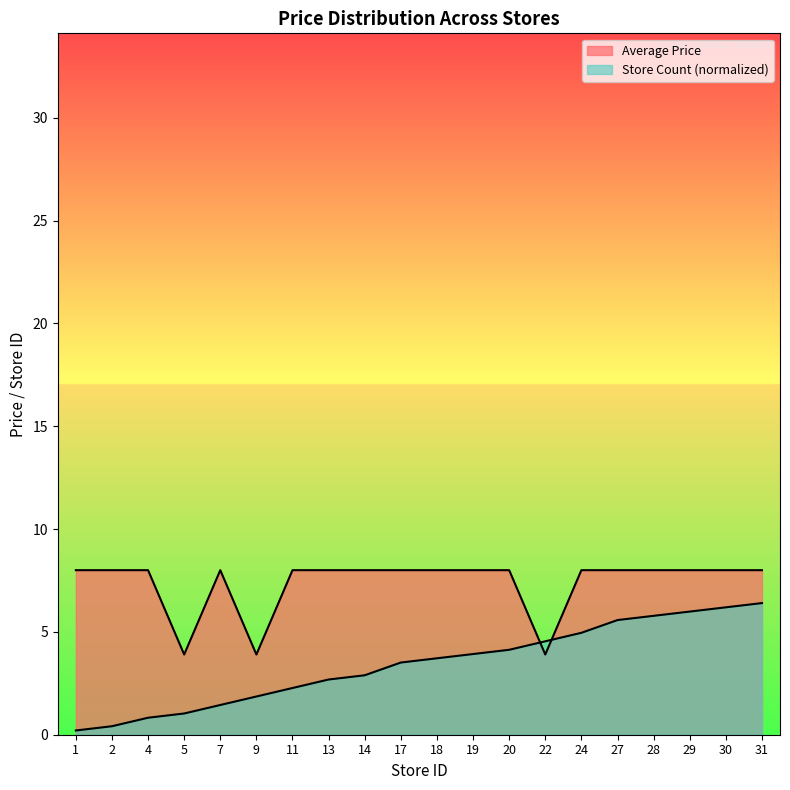

Rank the series by their average value, from highest to lowest.

Average Price, Store Count